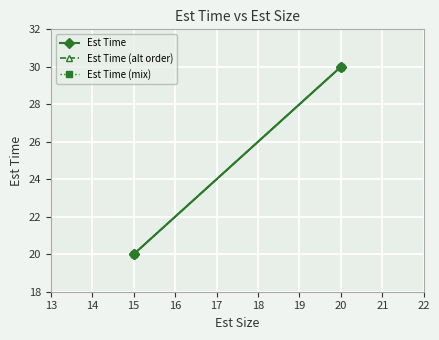

Between 15 and 20, which is larger?

20